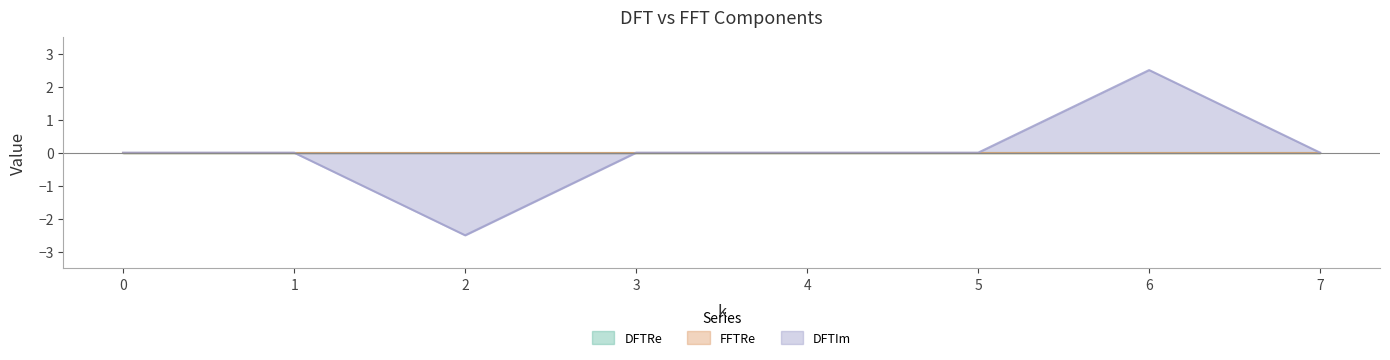

Does the chart display data point markers on the line(s)?

No